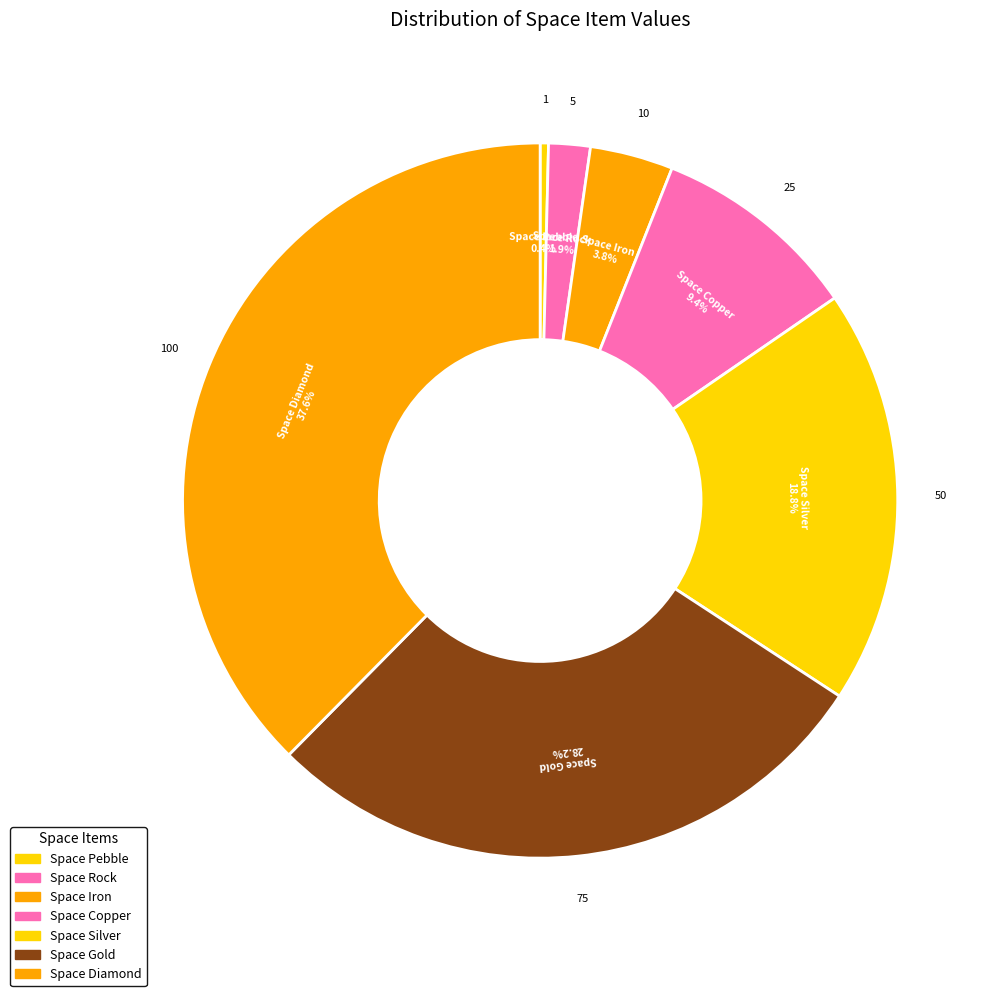

Count the number of slices in the pie.

7